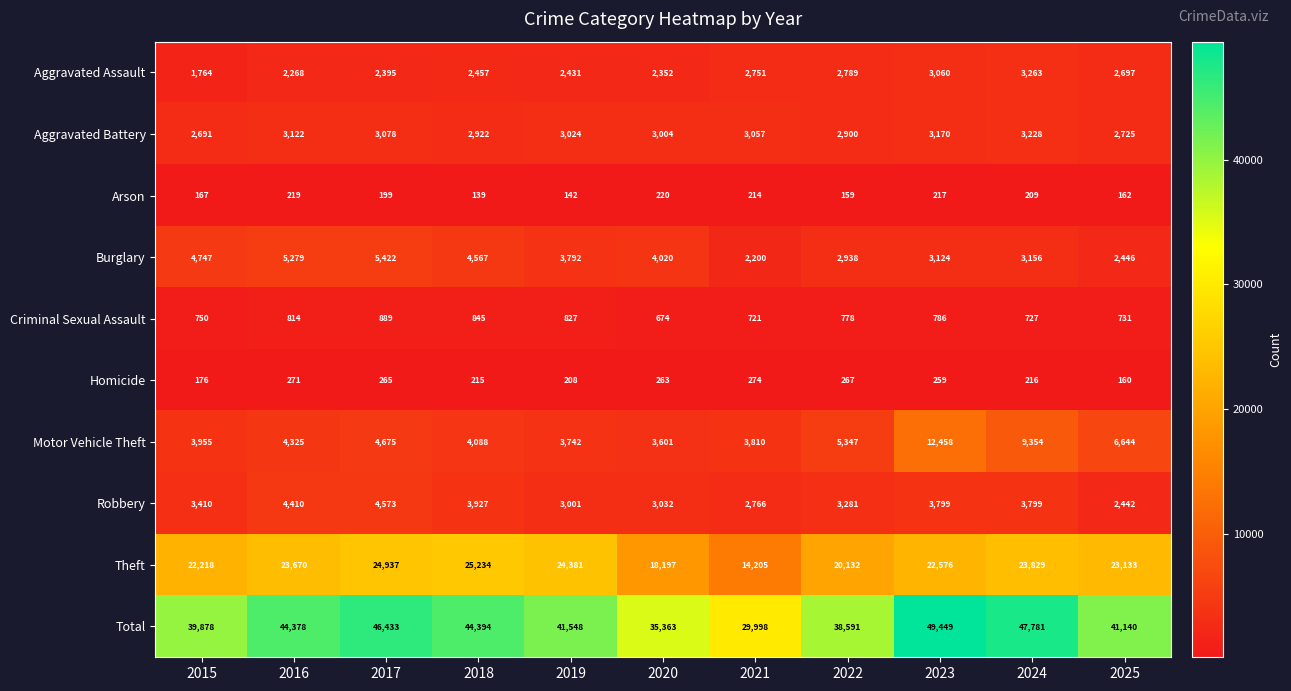

What is the sum of the Aggravated Assault values at 2020 and 2024?

5615